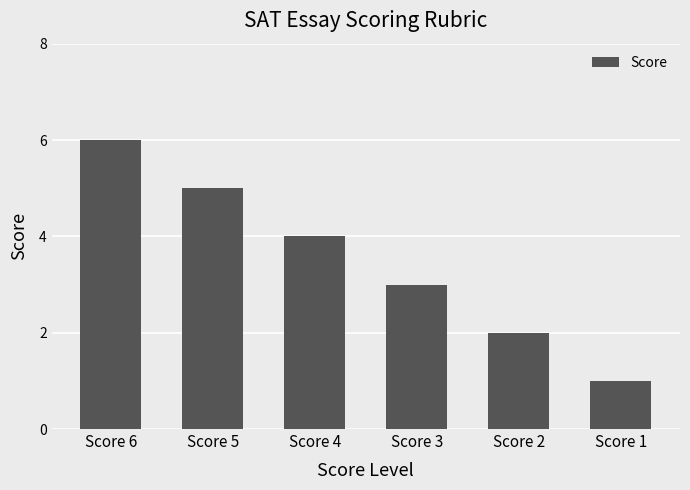

Rank the categories by value from lowest to highest.

Score 1, Score 2, Score 3, Score 4, Score 5, Score 6